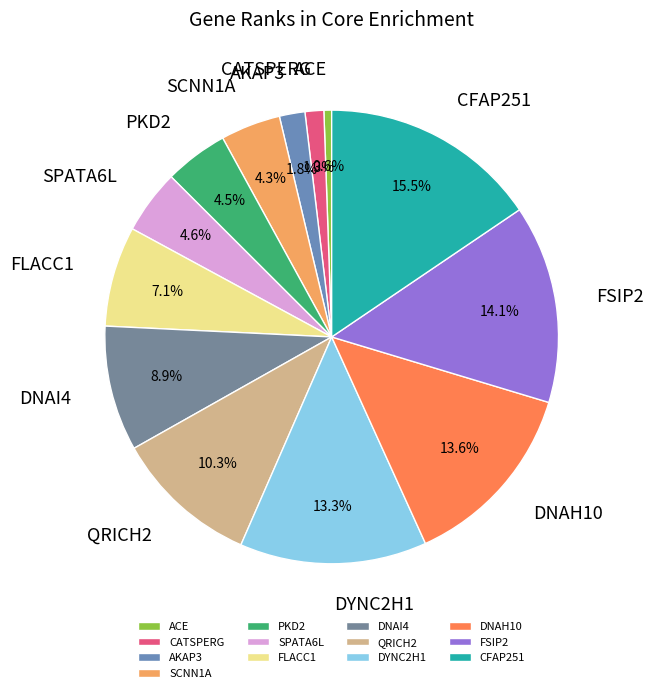

Between CFAP251 and DNAH10, which is larger?

CFAP251